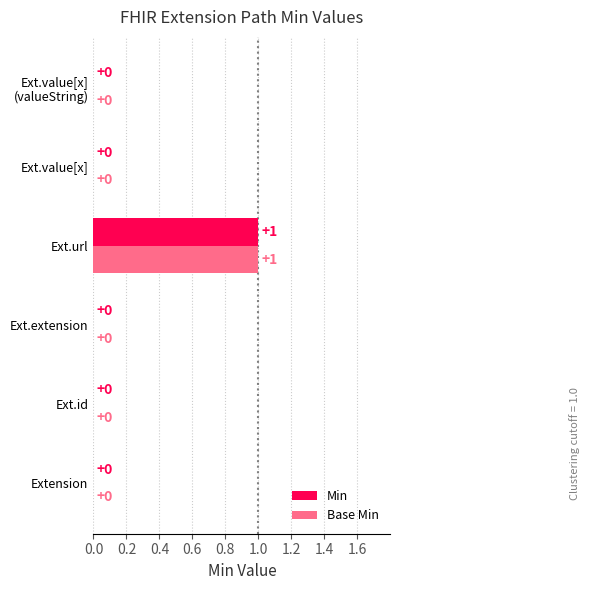

How many data points does each series have?

6